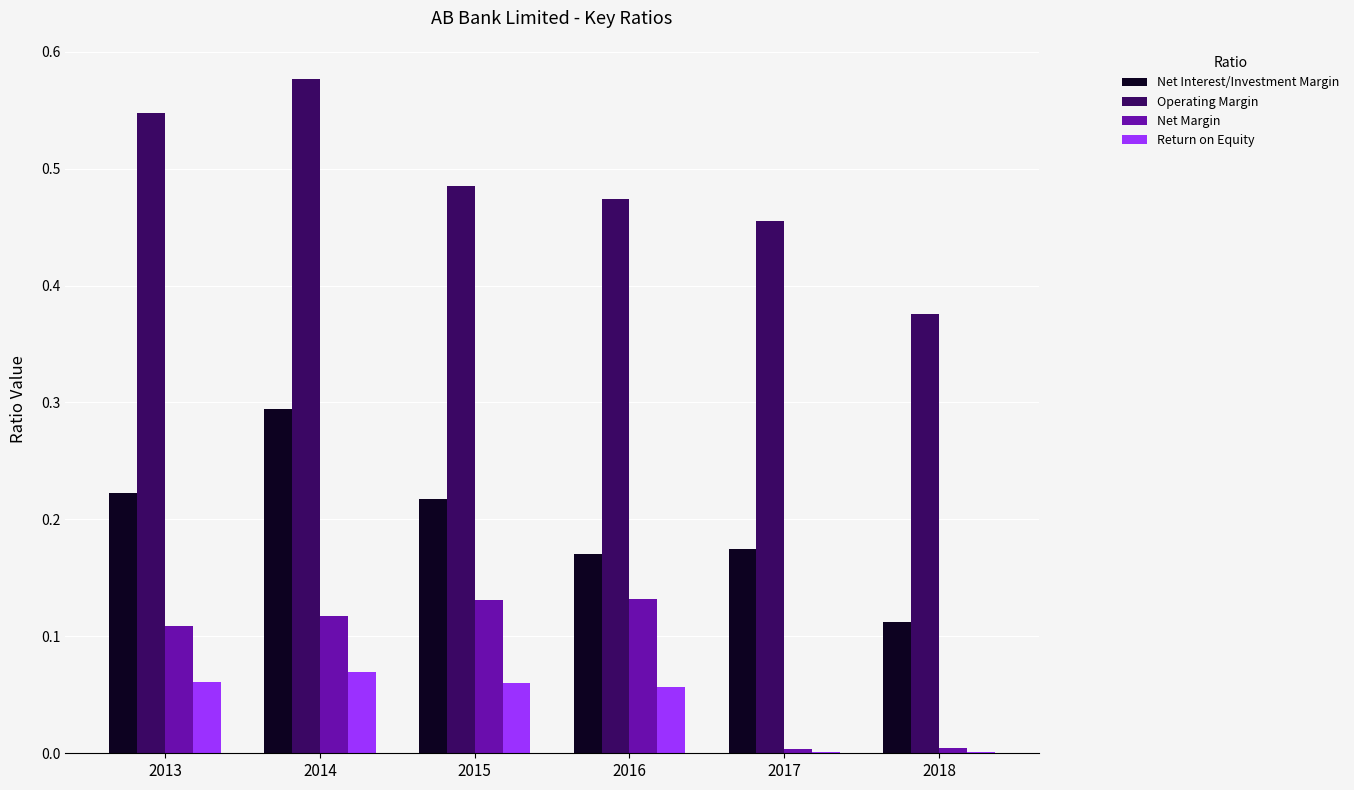

What is the sum of all Net Interest/Investment Margin values?

1.2